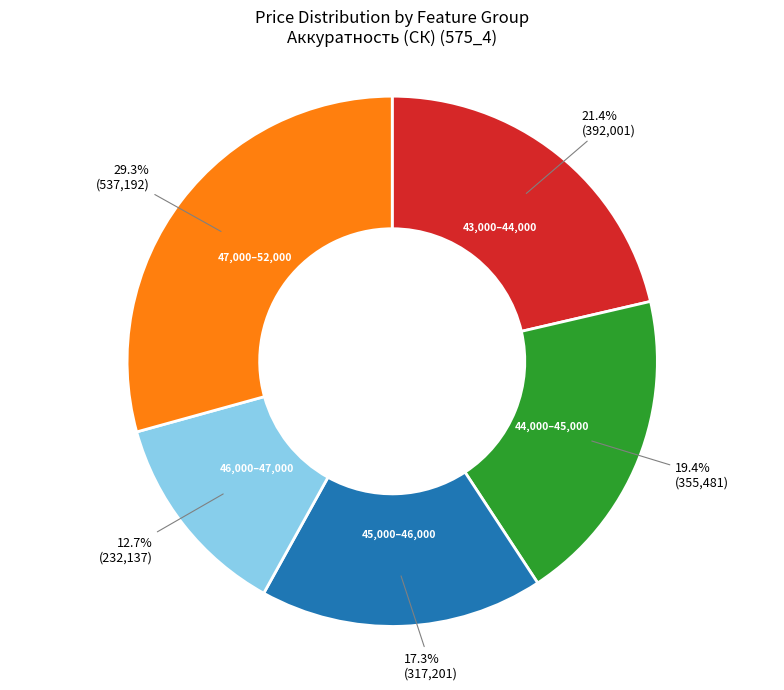

Is there a majority slice in this chart?

No